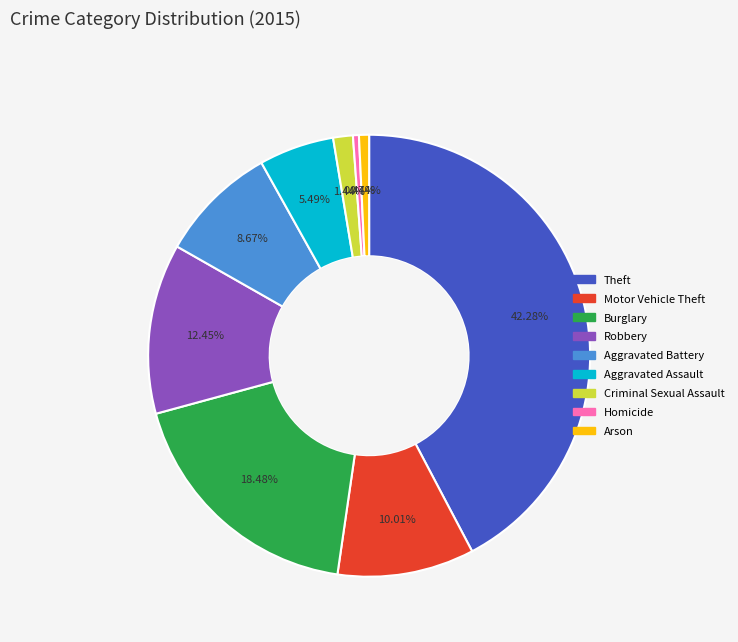

Is there a majority slice in this chart?

No